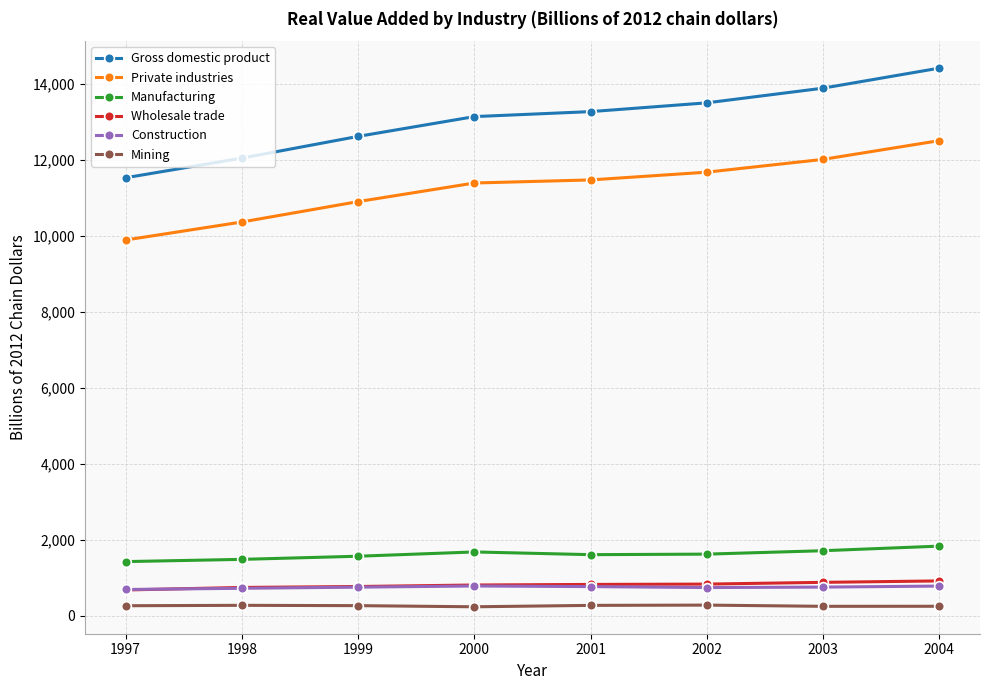

What is the lowest value of the Gross domestic product series?

11521.9